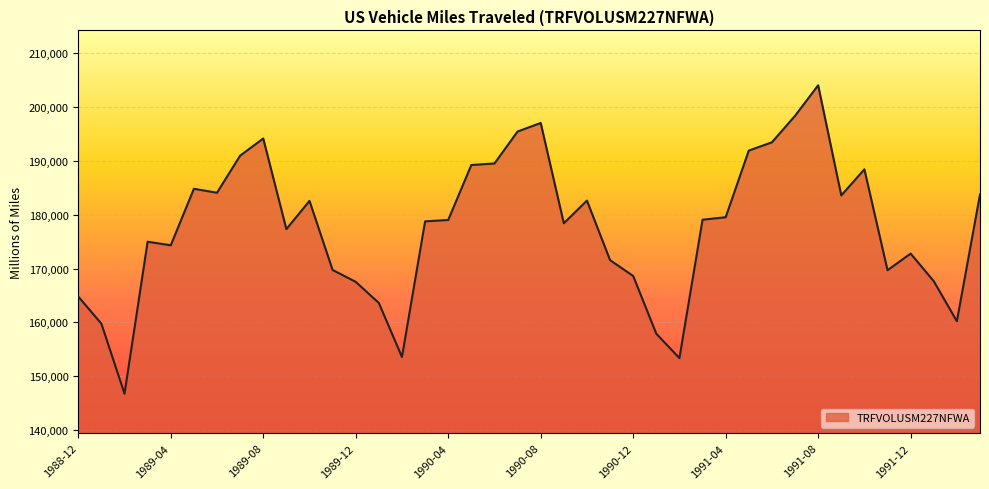

What is the difference between the maximum and minimum values?

57331